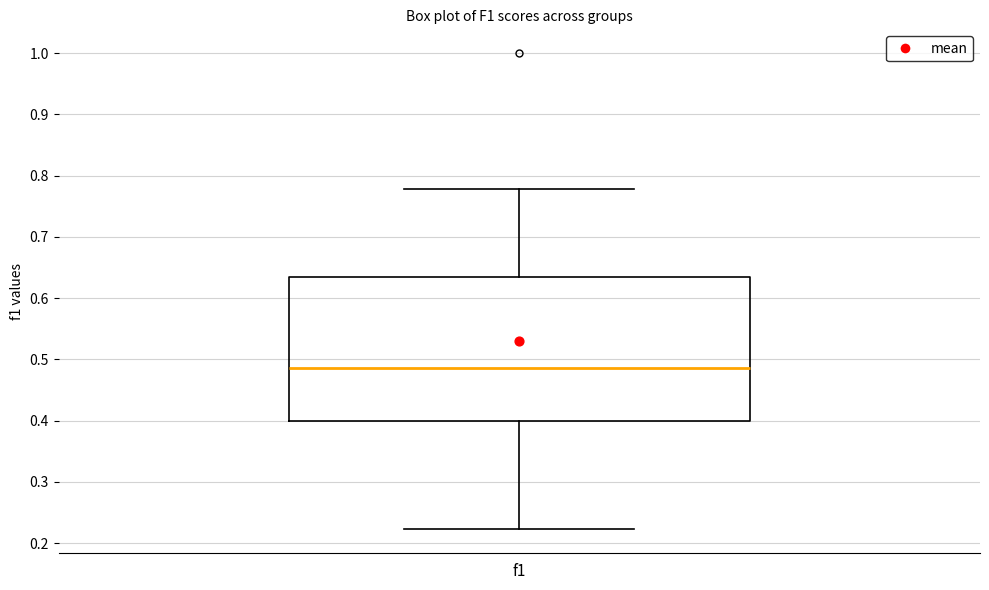

Transcribe this box plot: give where the median line is, the range the box spans, and where the two whiskers end, as read against the y-axis. The values are not printed on the chart, so give them approximately, as read against the axis.

median 0.49, box 0.40 to 0.63, whiskers 0.22 to 0.78